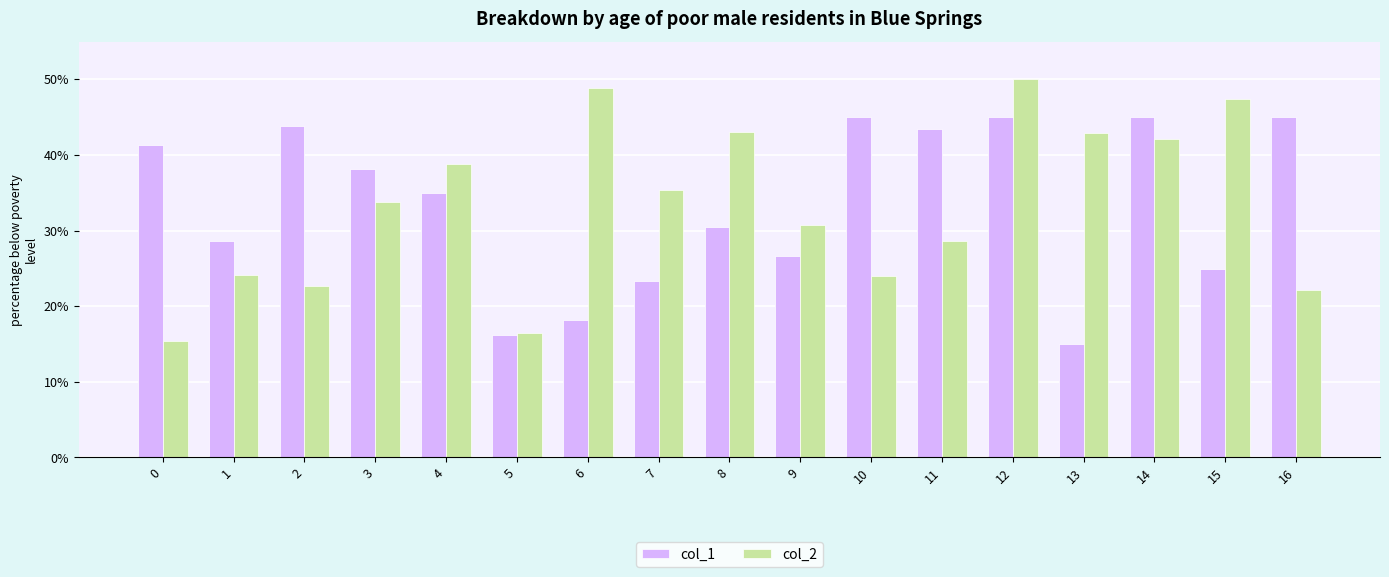

What is the sum of the col_2 values at 4 and 12?

0.9